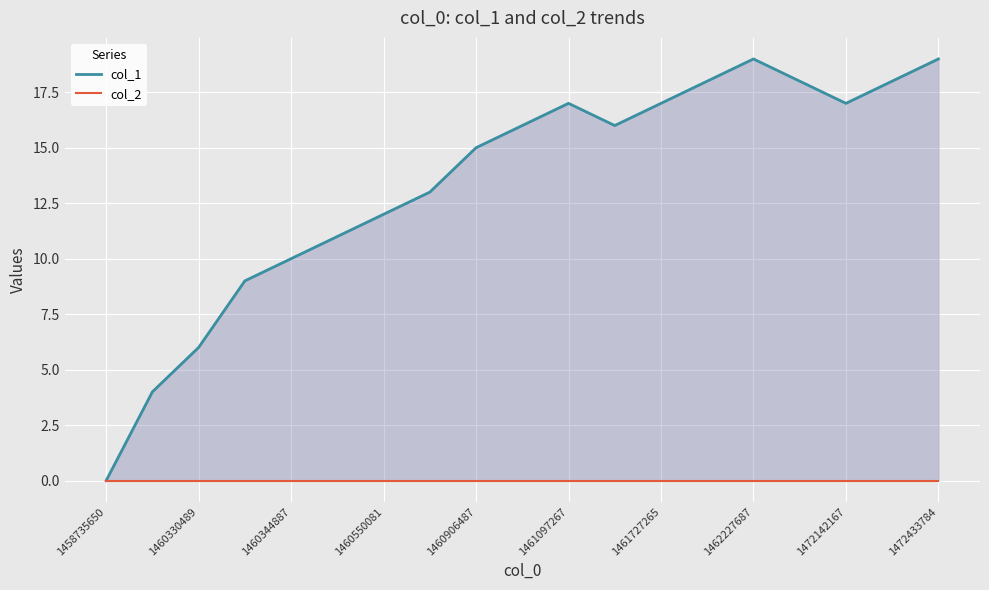

The col_2 series shows 0 at 1460344887. True or false?

True